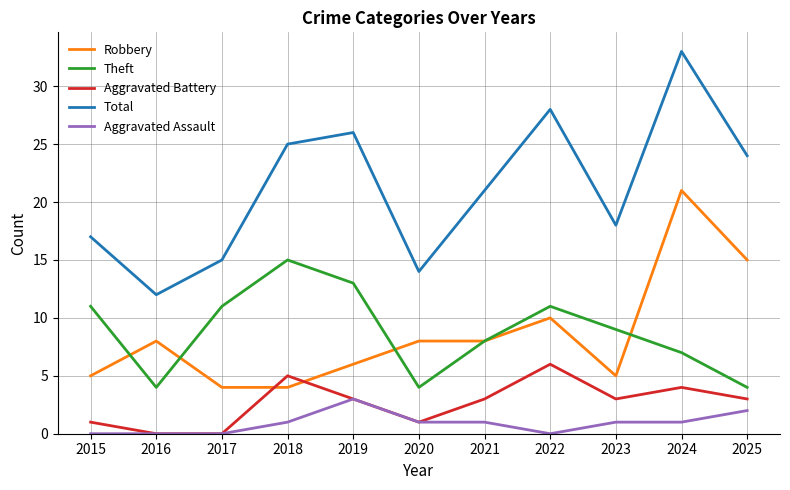

Between 2024 and 2025, which series saw the biggest shift?

Total